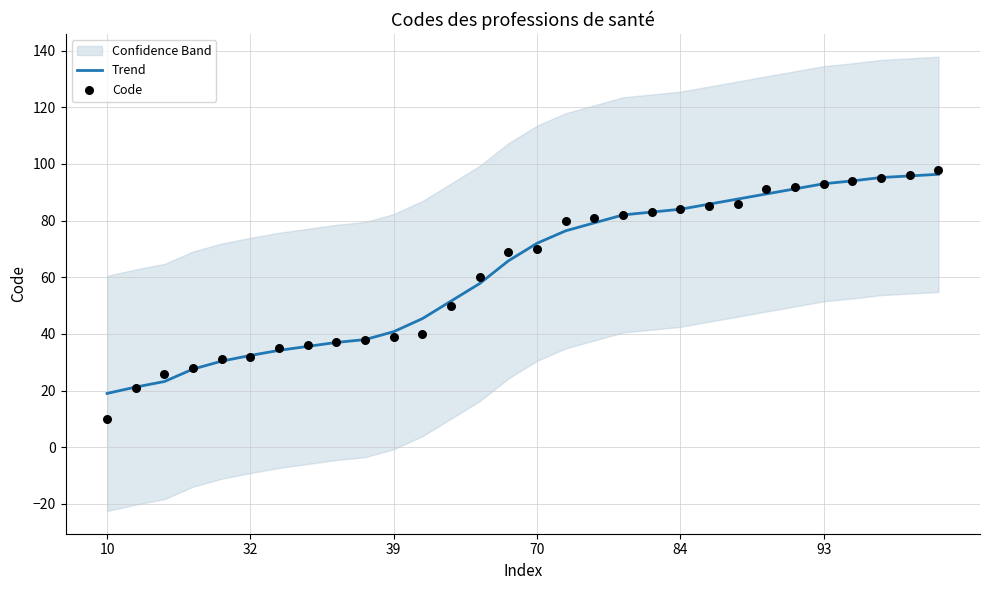

Which series has the largest total across all categories?

Trend